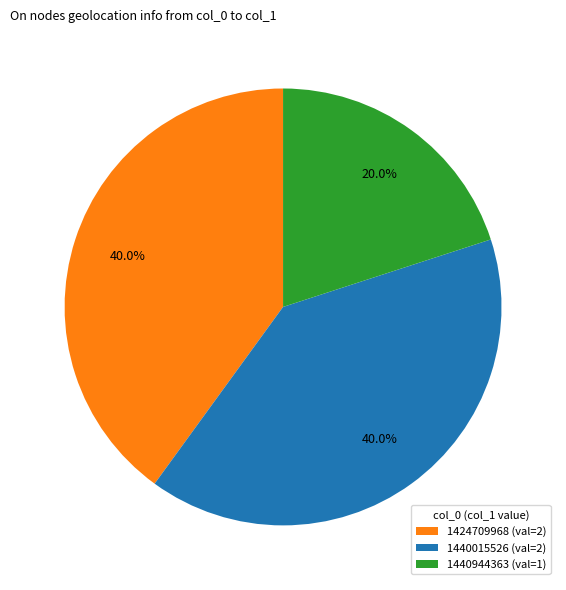

How many slices are in this pie chart?

3